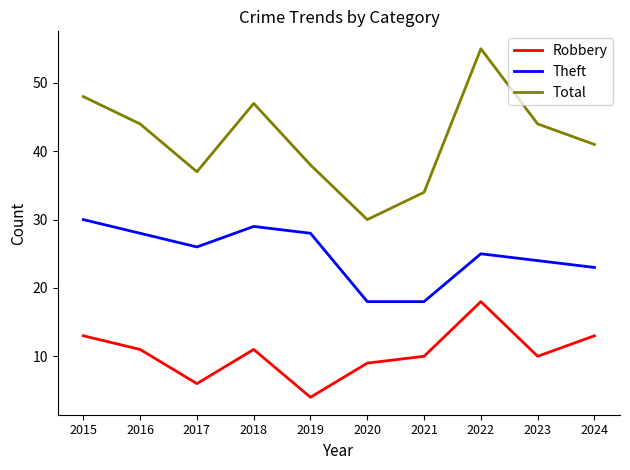

Count the number of data series in this chart.

3